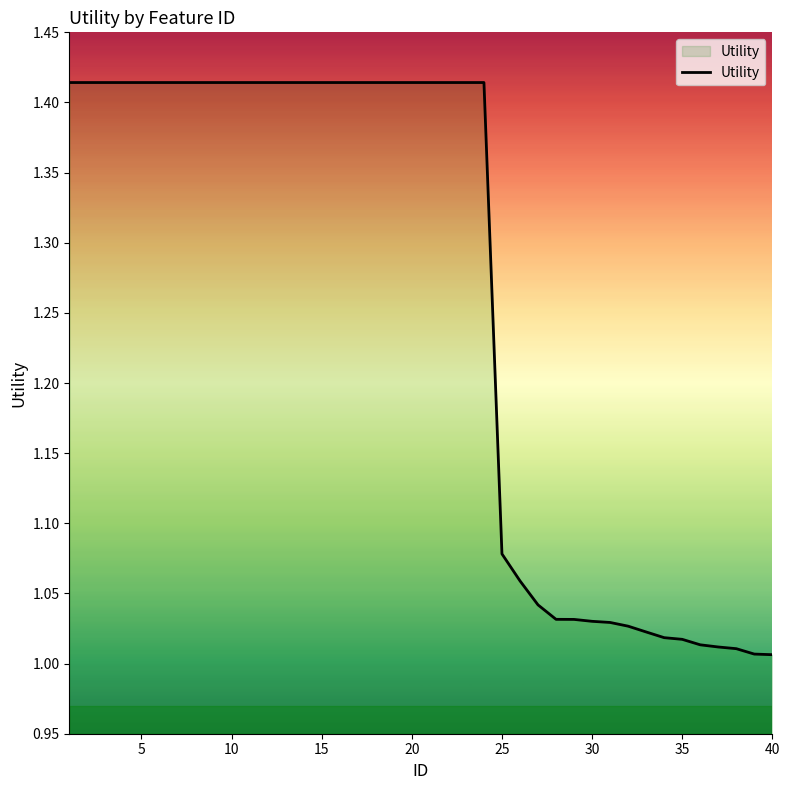

How many categories are shown in the chart?

40